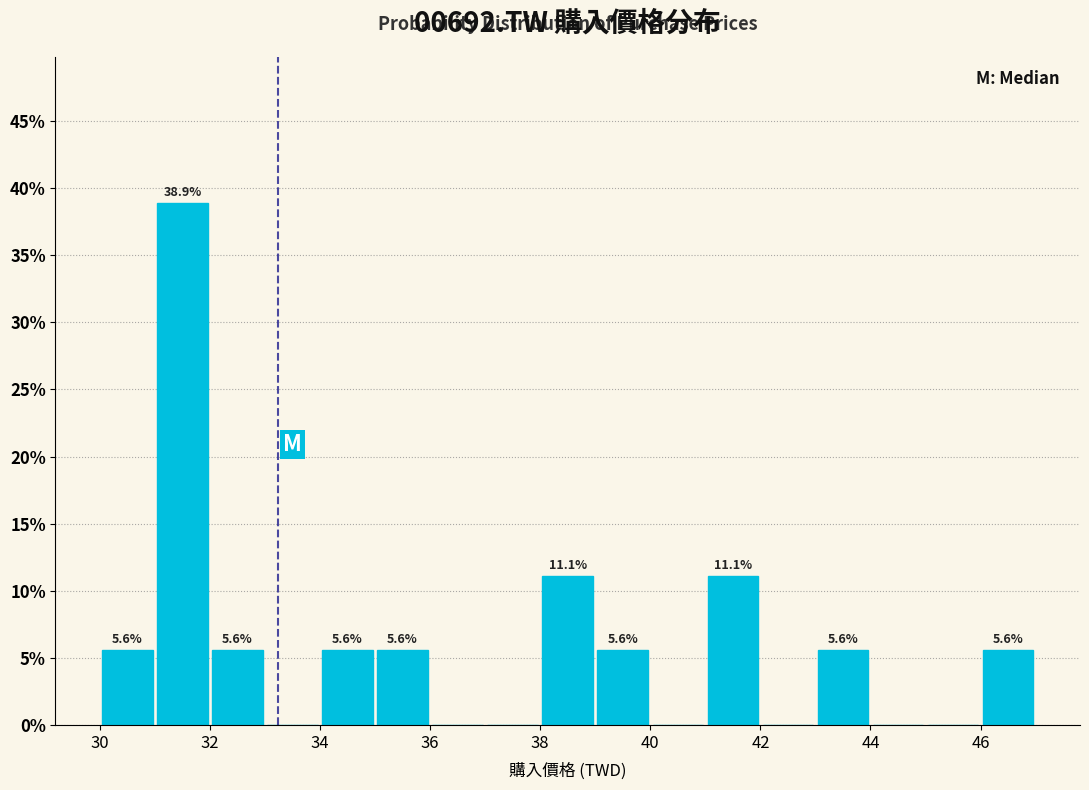

Over which range of the x-axis is the bar tallest?

31 to 32